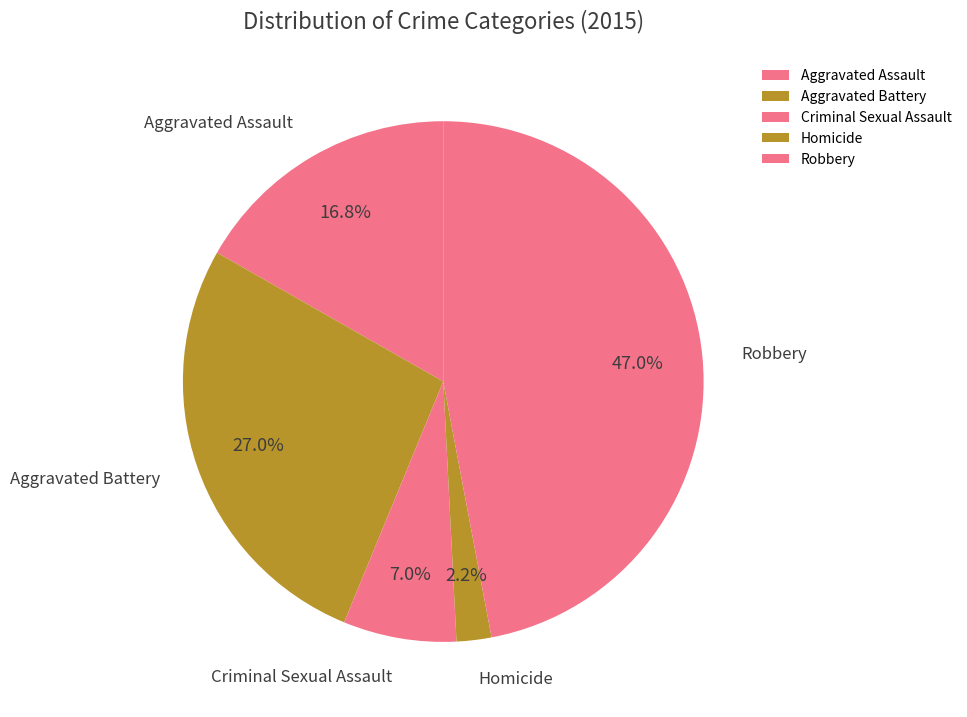

Does Aggravated Assault represent more than half of the total?

No